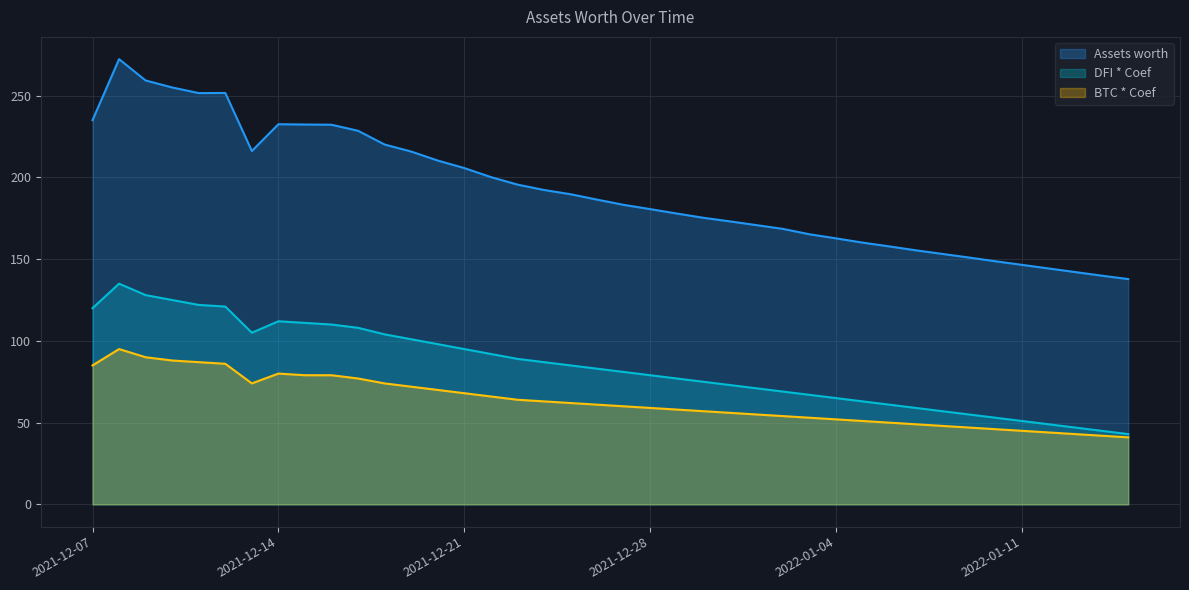

How many lines are shown in the chart?

3